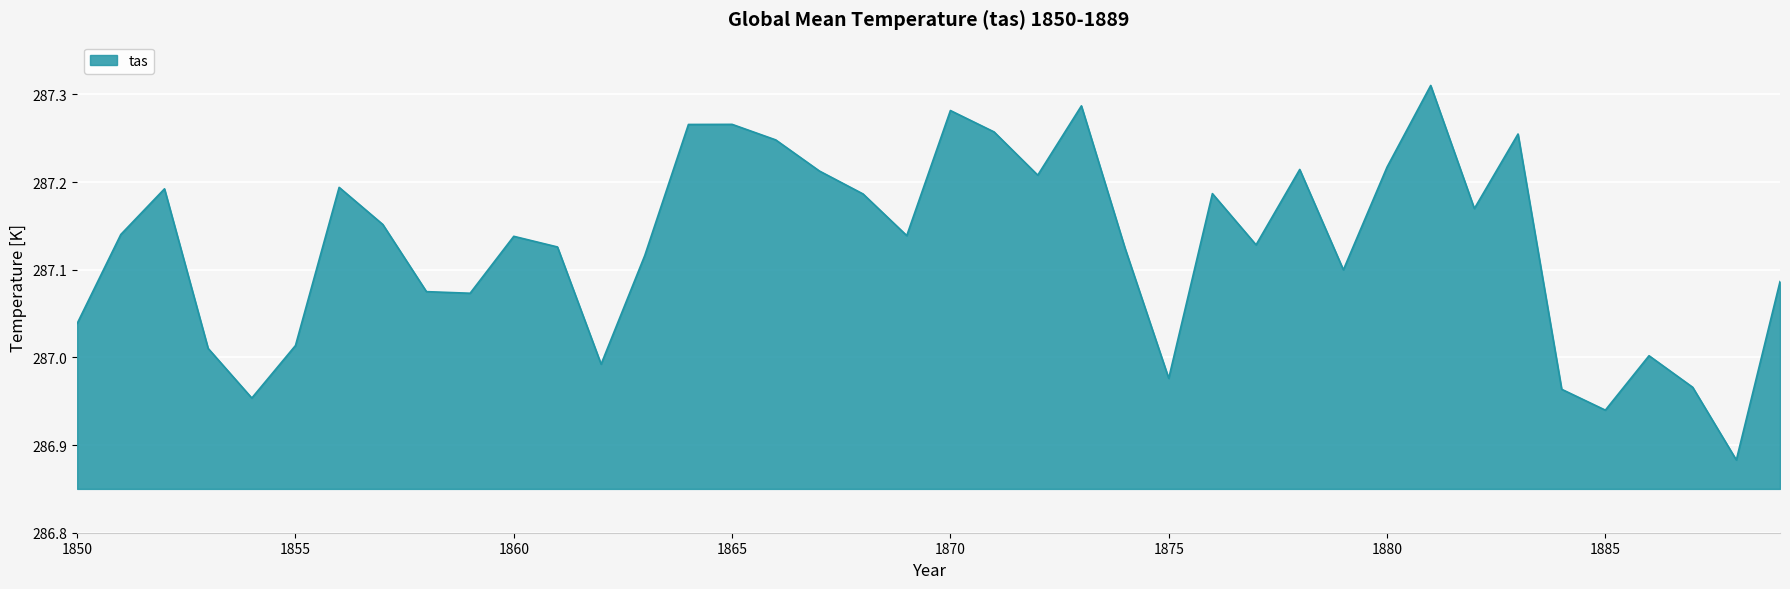

What is the difference between the maximum and minimum values?

0.4